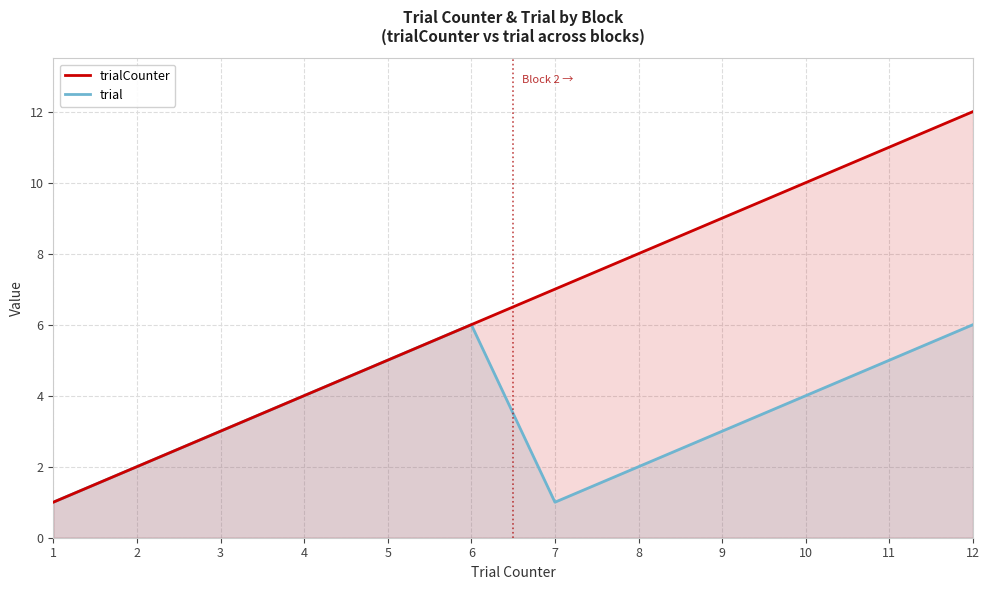

What is the difference between the second highest and minimum values in the trialCounter series?

10